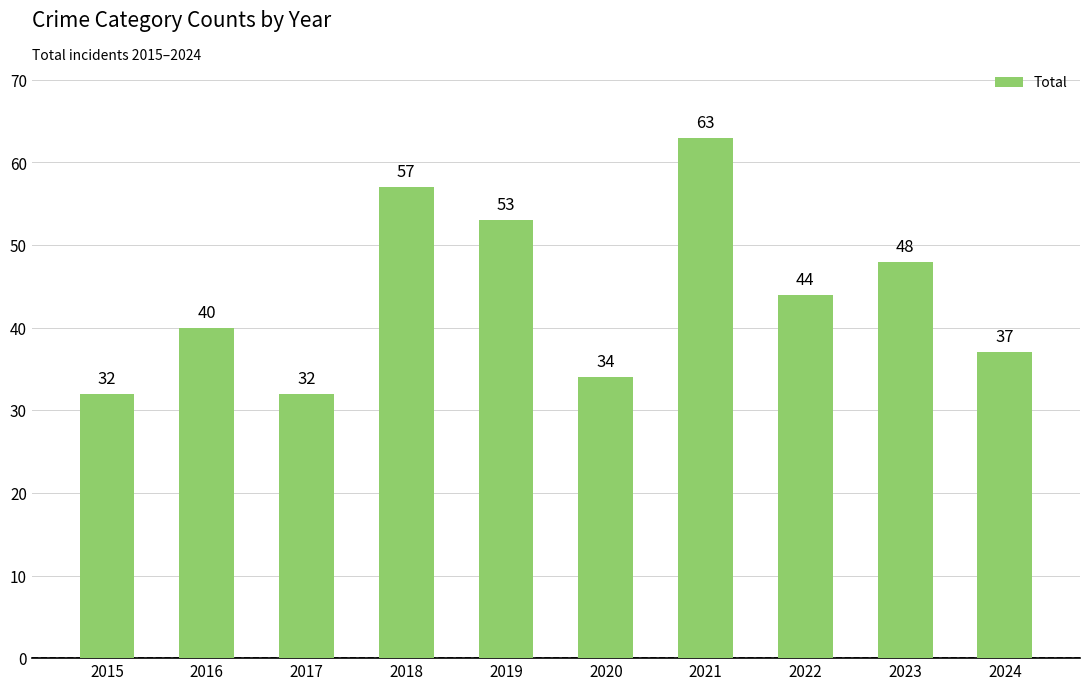

What is the average value?

44